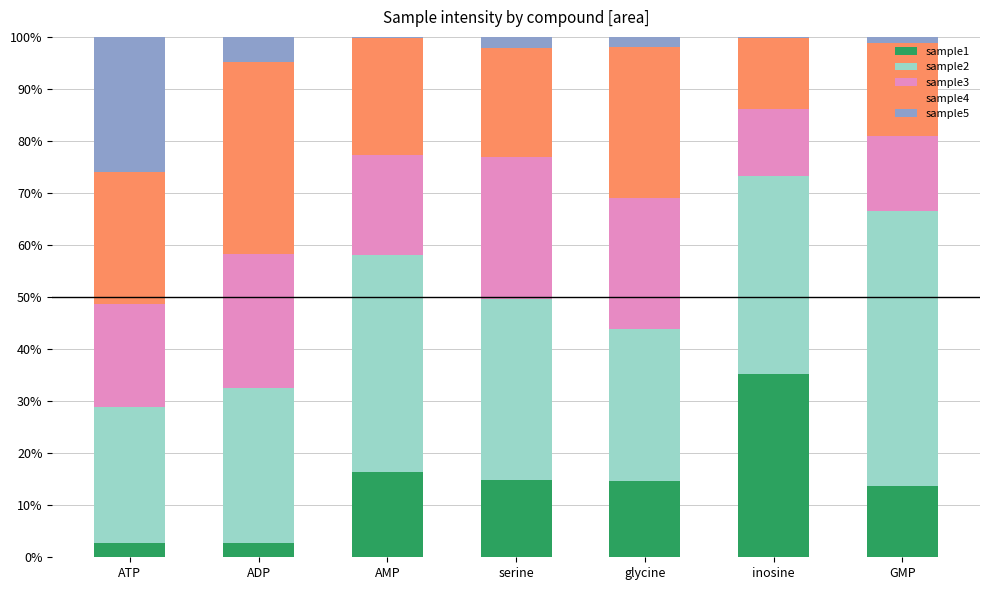

What is the highest value of the sample1 series?

35.2